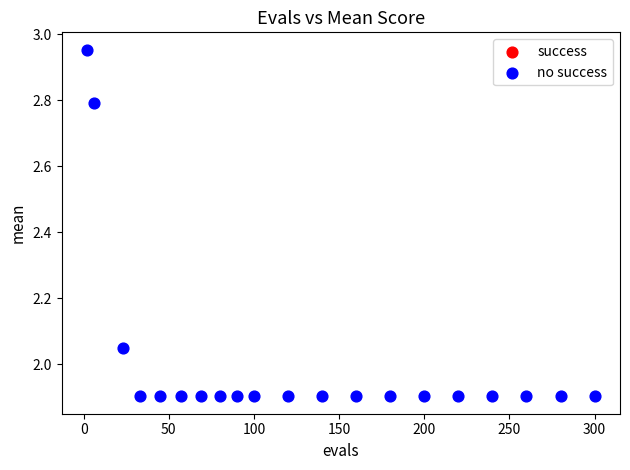

What is the range of Y values (max minus min)?

1.1